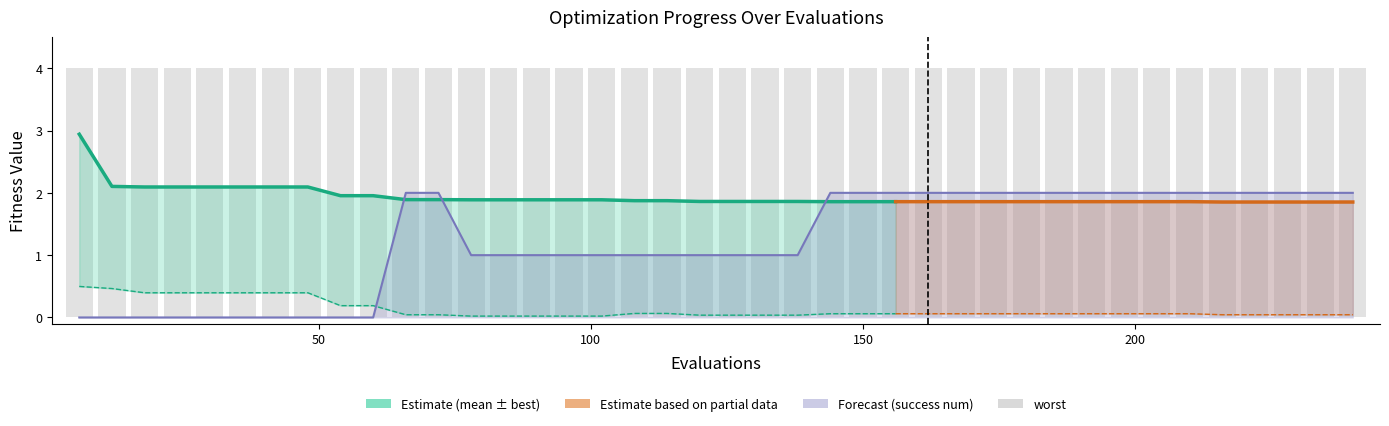

How many values in the success num series exceed 1?

19